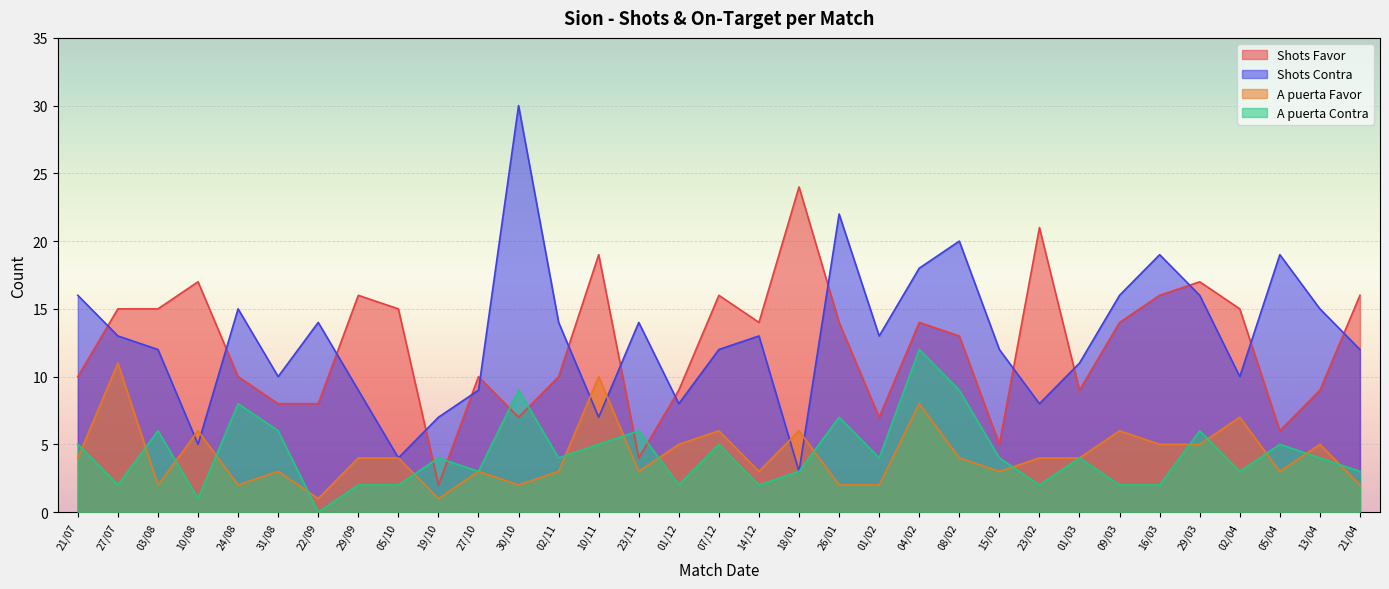

At which category does the chart reach its minimum across all series?

22/09